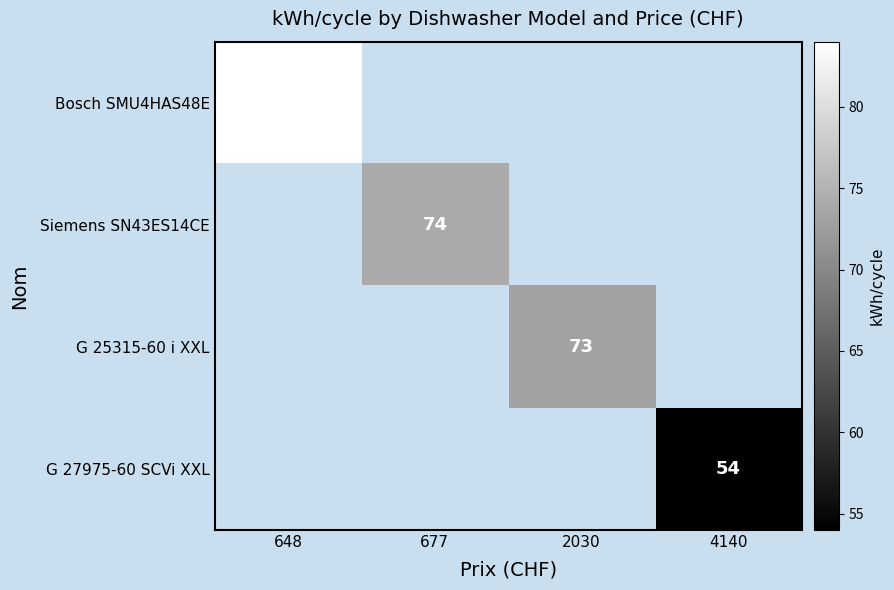

Between 677 and 648, which is larger?

648